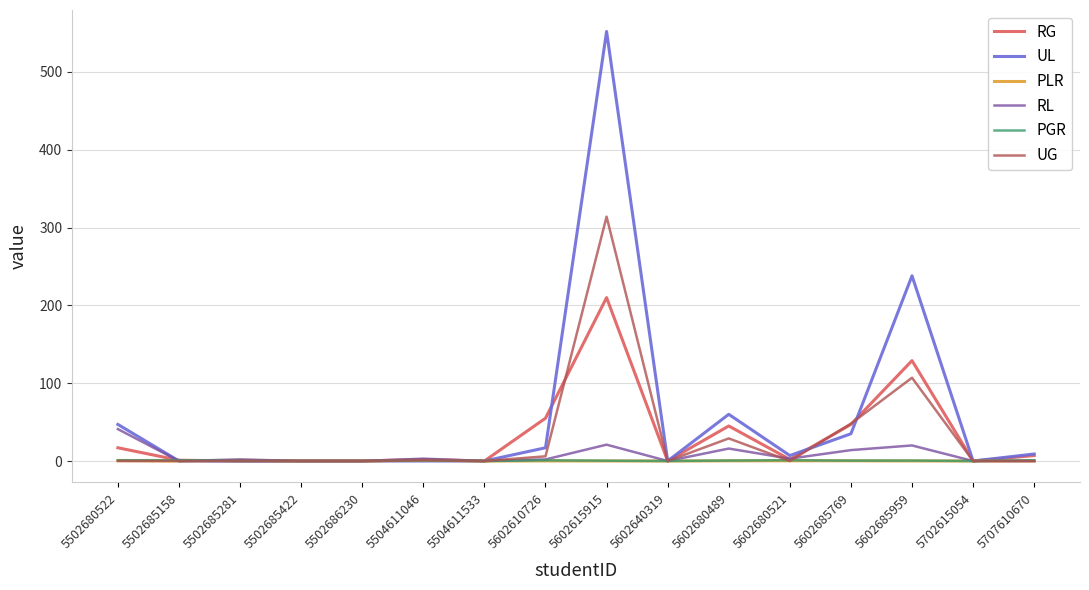

Which series changed the most between 5602685769 and 5602685959?

UL